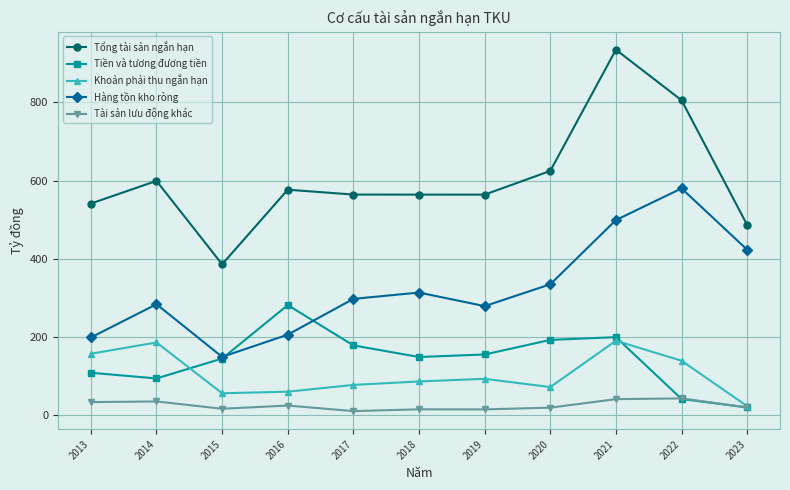

Is the value of Tiền và tương đương tiền at 2017 greater than the value of Khoản phải thu ngắn hạn at 2023?

Yes